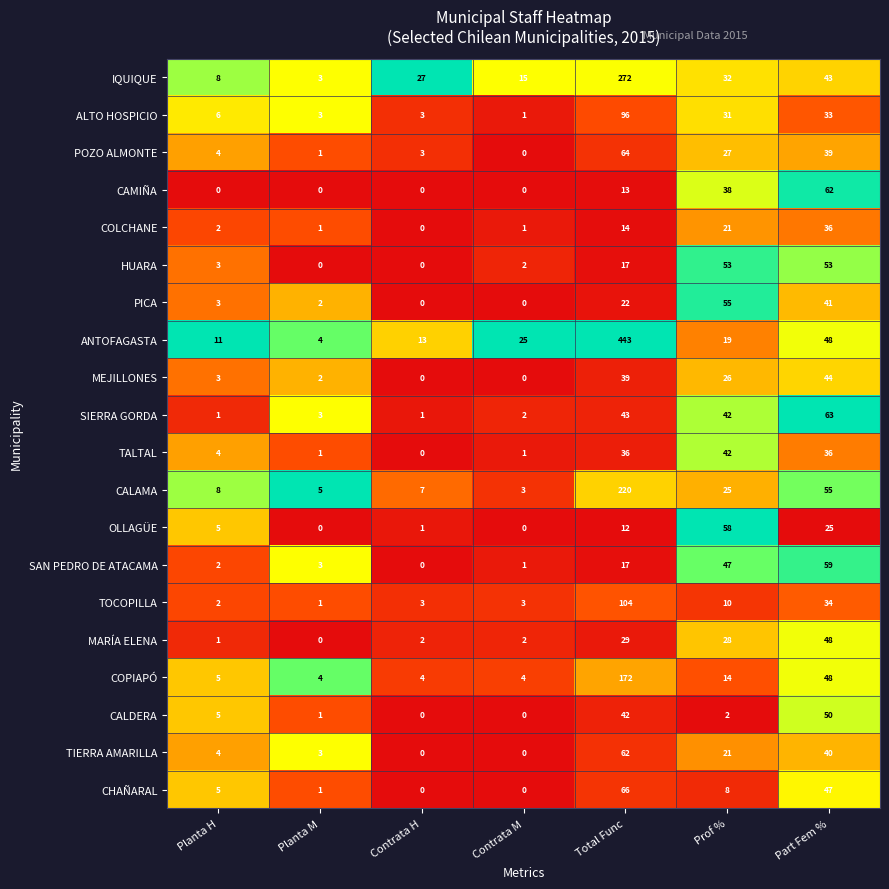

What is the sum of the COLCHANE values at Total Func and Planta H?

16